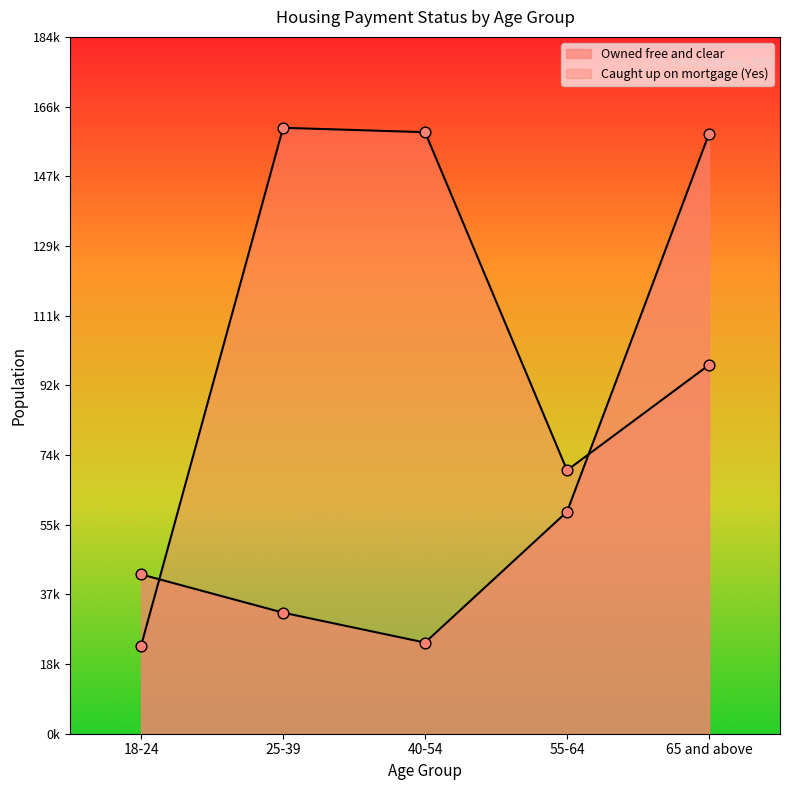

Which series has the largest total across all categories?

Caught up on mortgage (Yes)